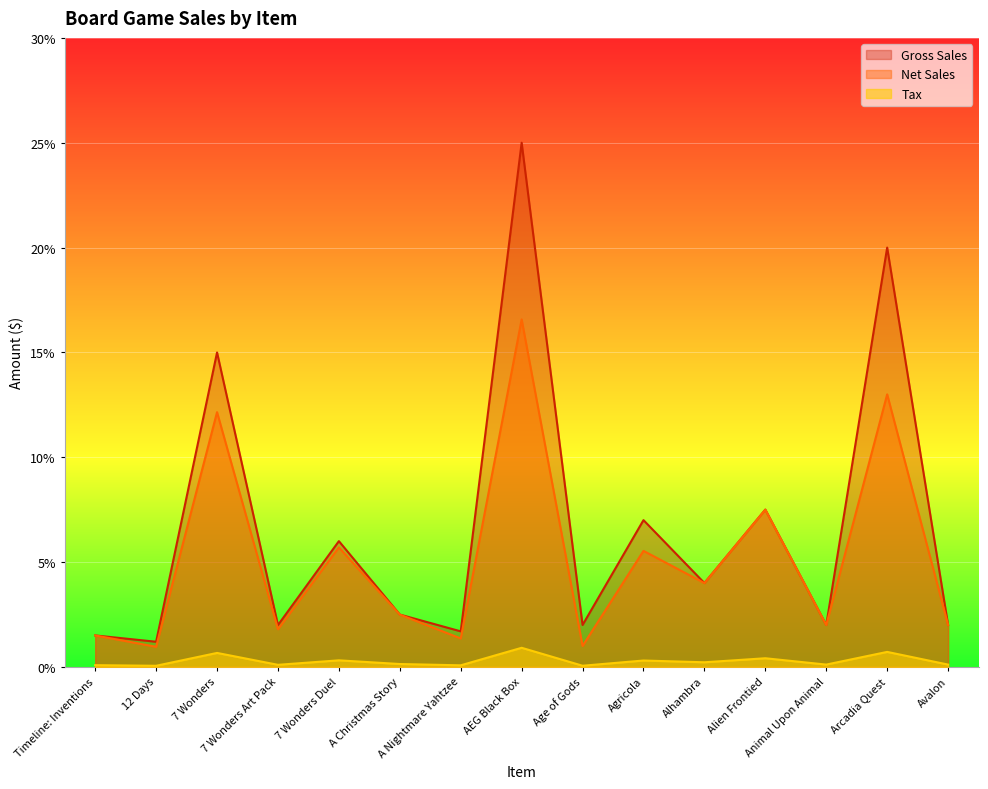

Where is the first local minimum for Gross Sales?

12 Days